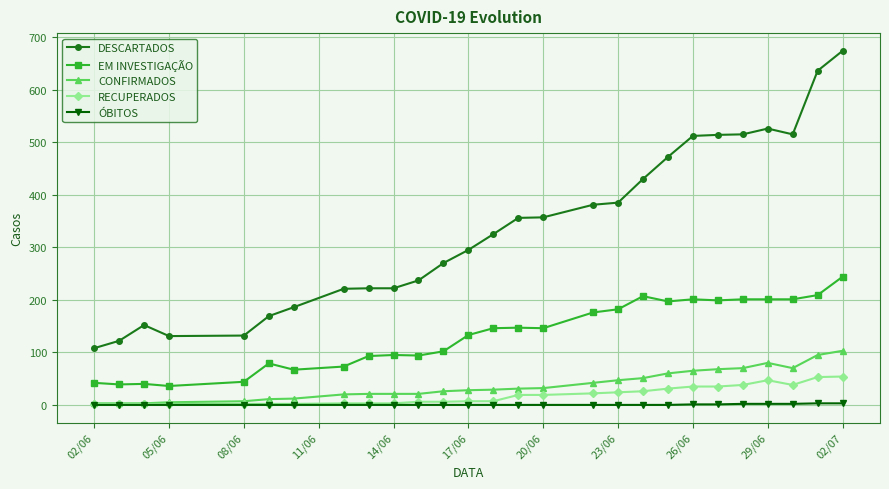

List the series in order of their peak value, lowest first.

ÓBITOS, RECUPERADOS, CONFIRMADOS, EM INVESTIGAÇÃO, DESCARTADOS